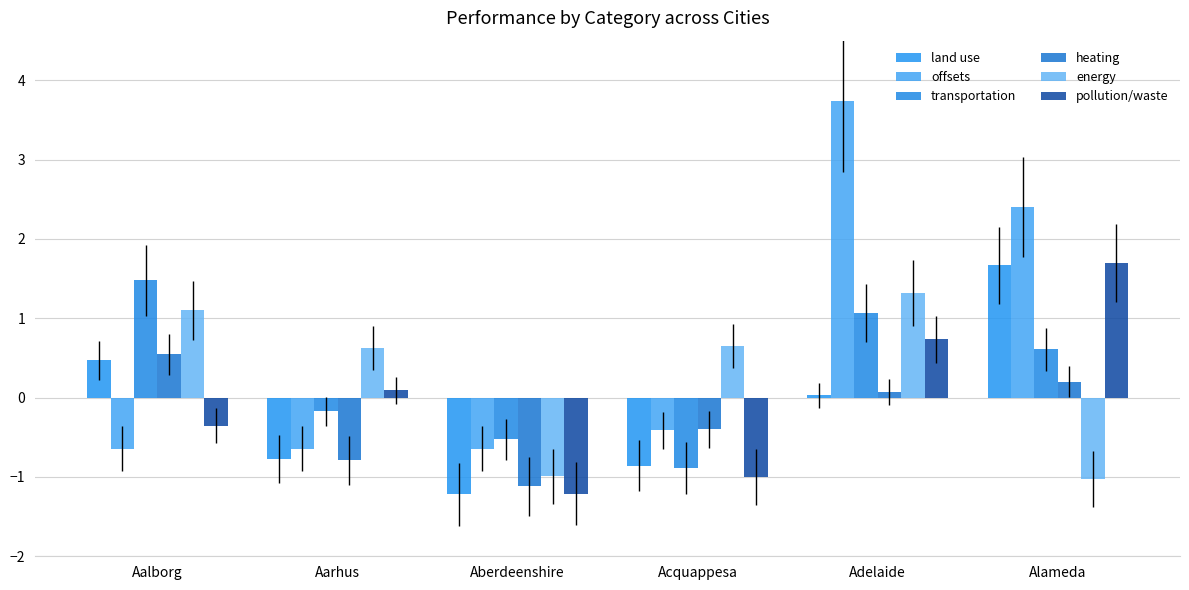

What is the maximum value for offsets?

3.7